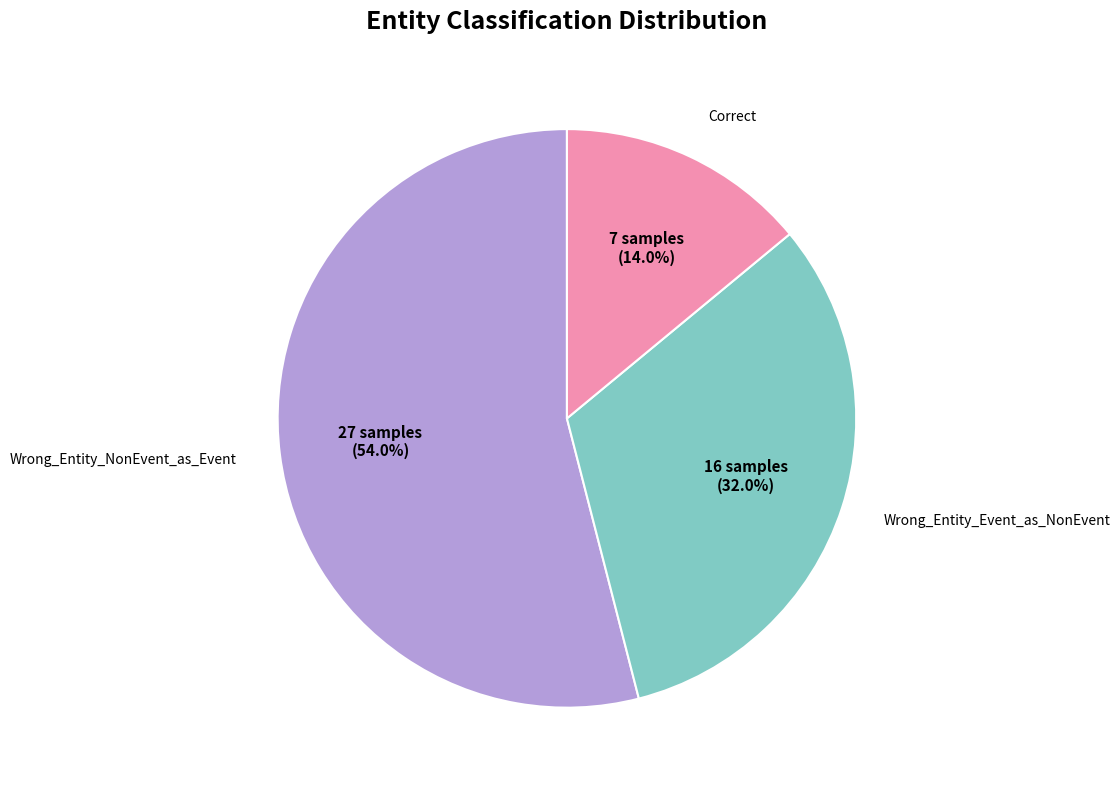

Is there a majority slice in this chart?

Yes